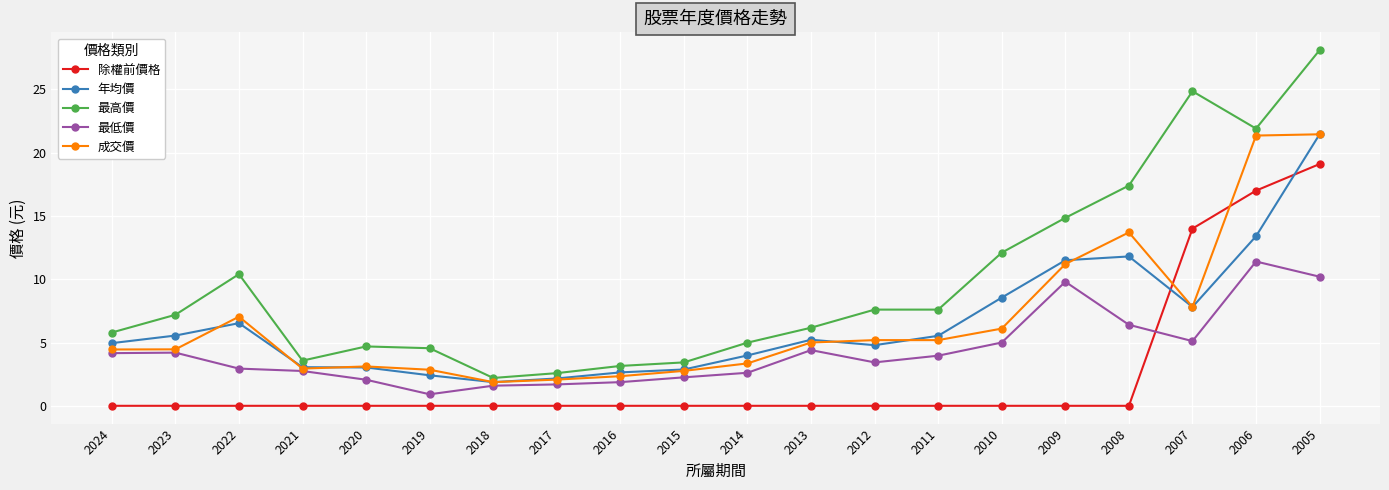

True or false: 除權前價格 and 最高價 cross at least once.

False